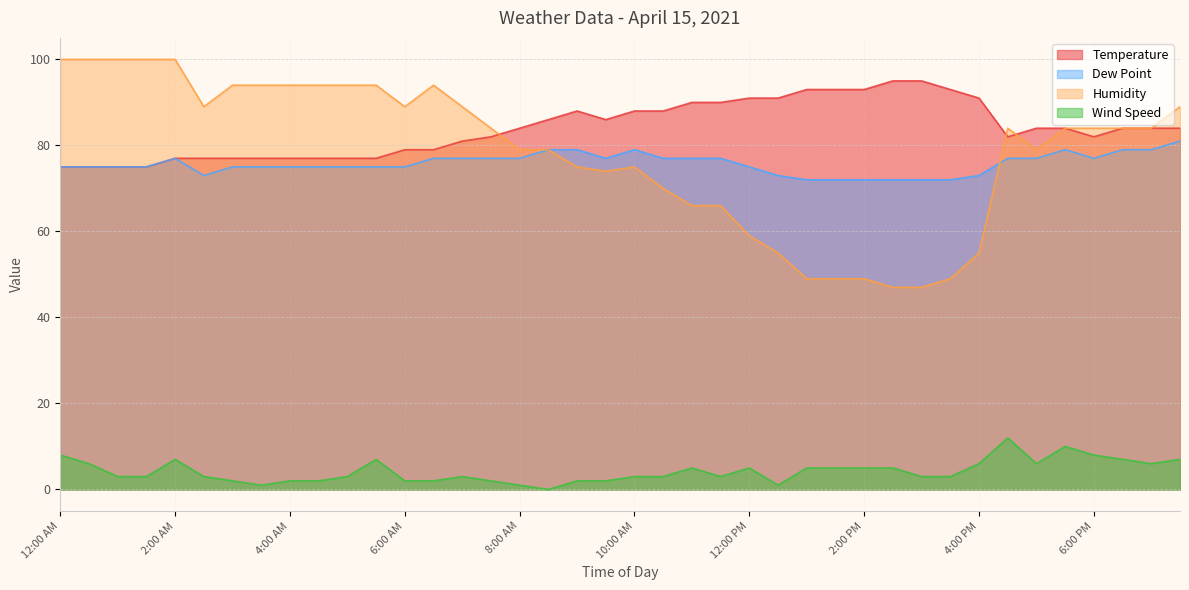

What is the label of the 18th point from the right?

11:00 AM